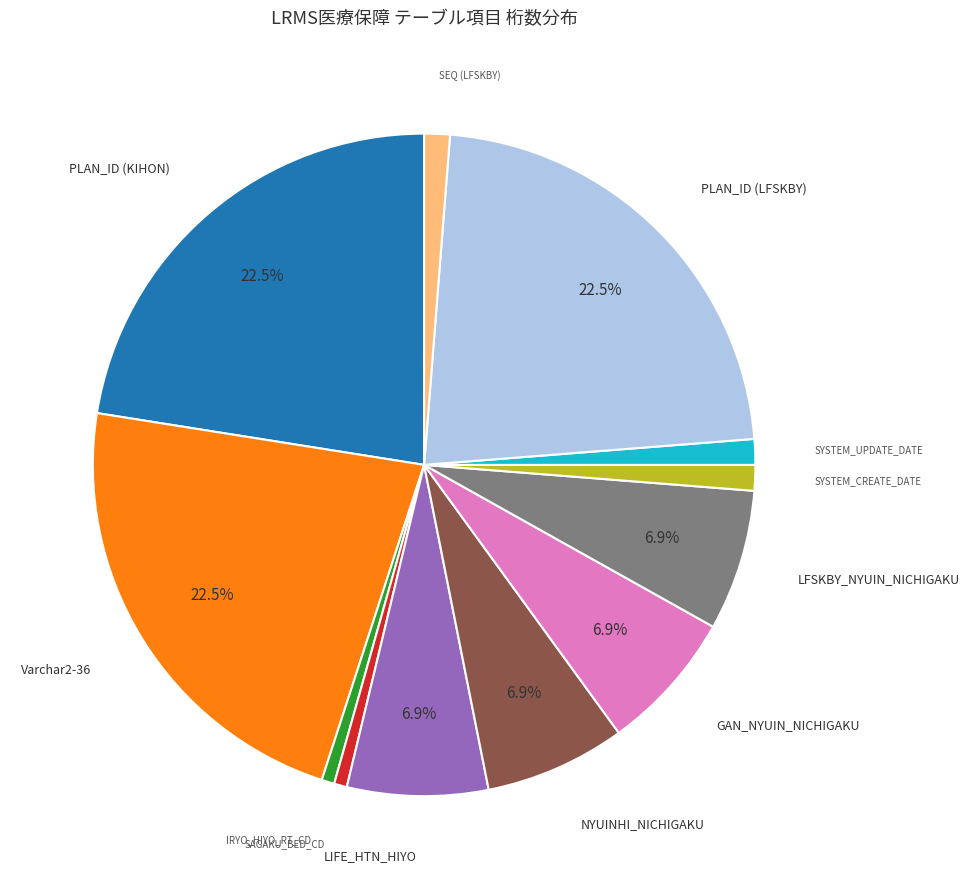

Is there any slice that represents more than half of the pie?

No